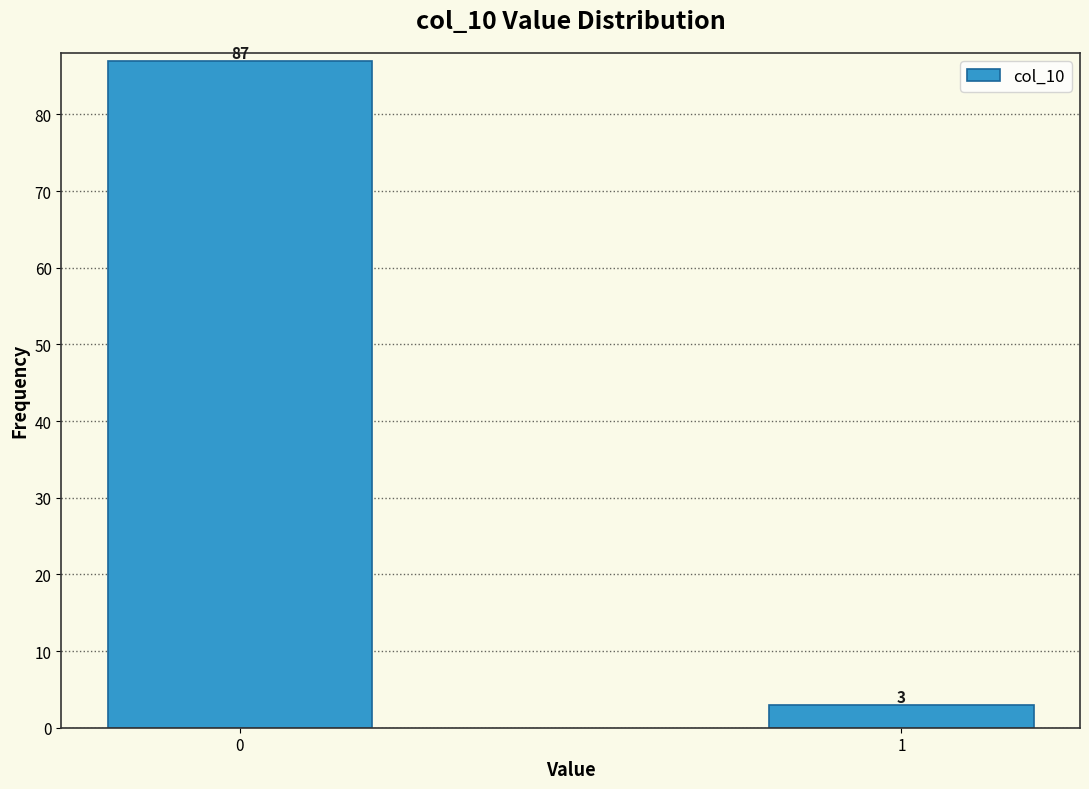

Reading right to left, list all the values displayed in this chart.

1=3	0=87